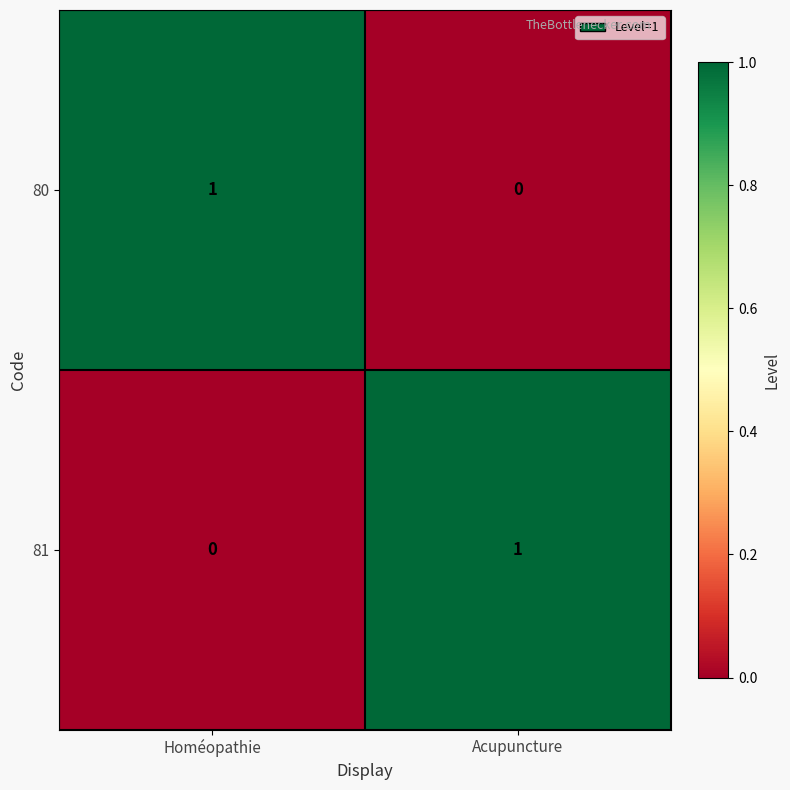

Where is 81 nearest to the value 0?

Homéopathie